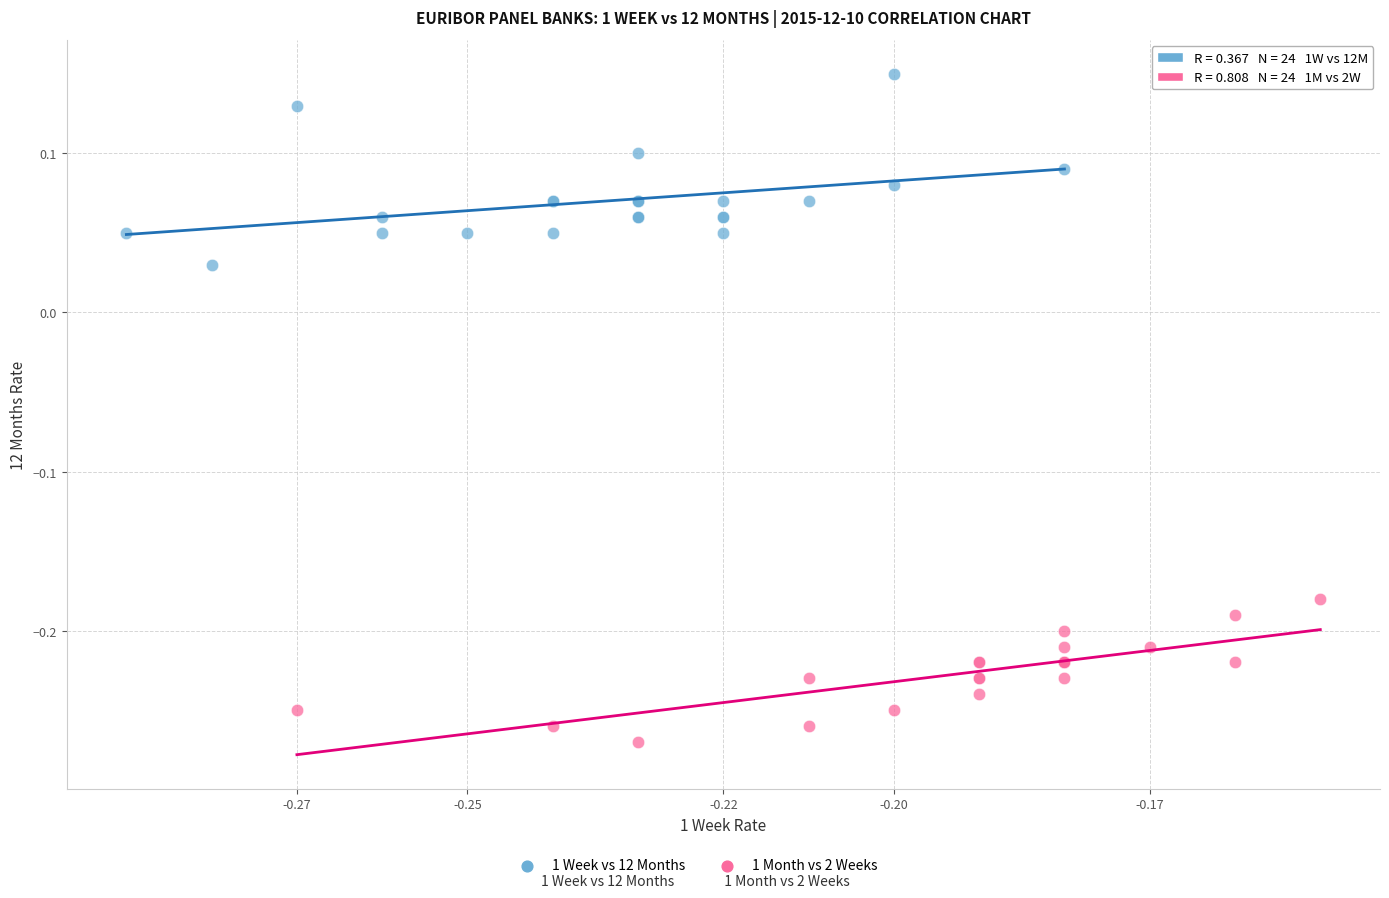

Which series contains the highest Y value?

1 Week vs 12 Months